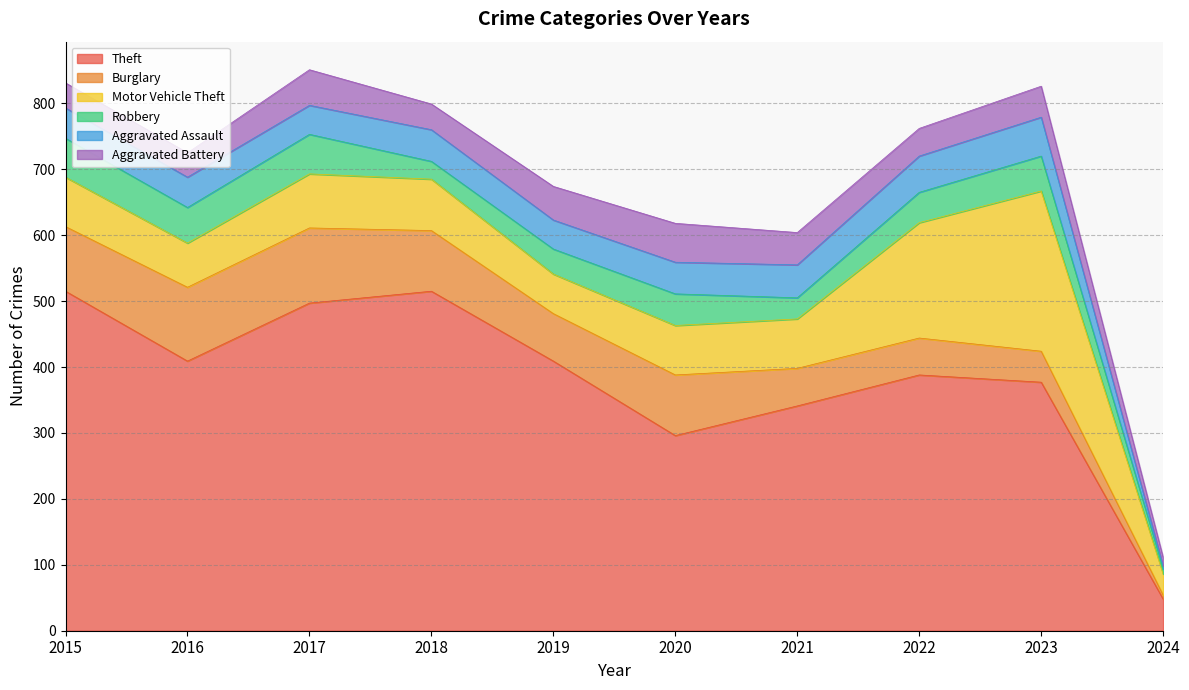

At how many categories does at least one series exceed 20?

10